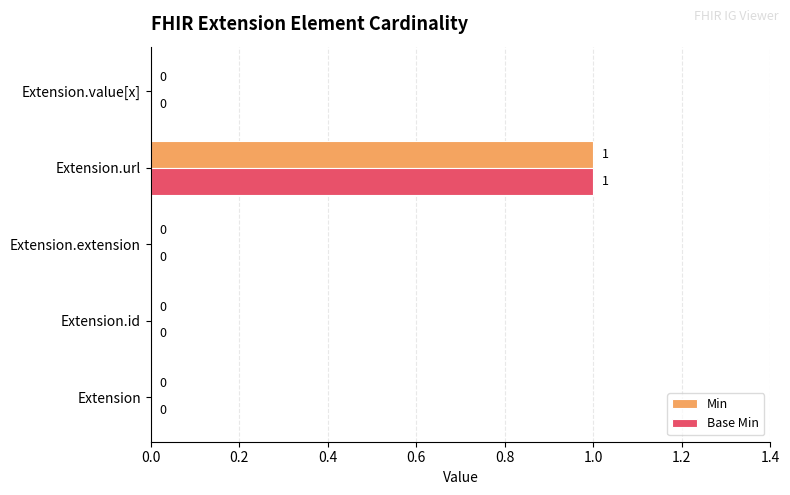

At which category is the sum across all series the highest?

Extension.url